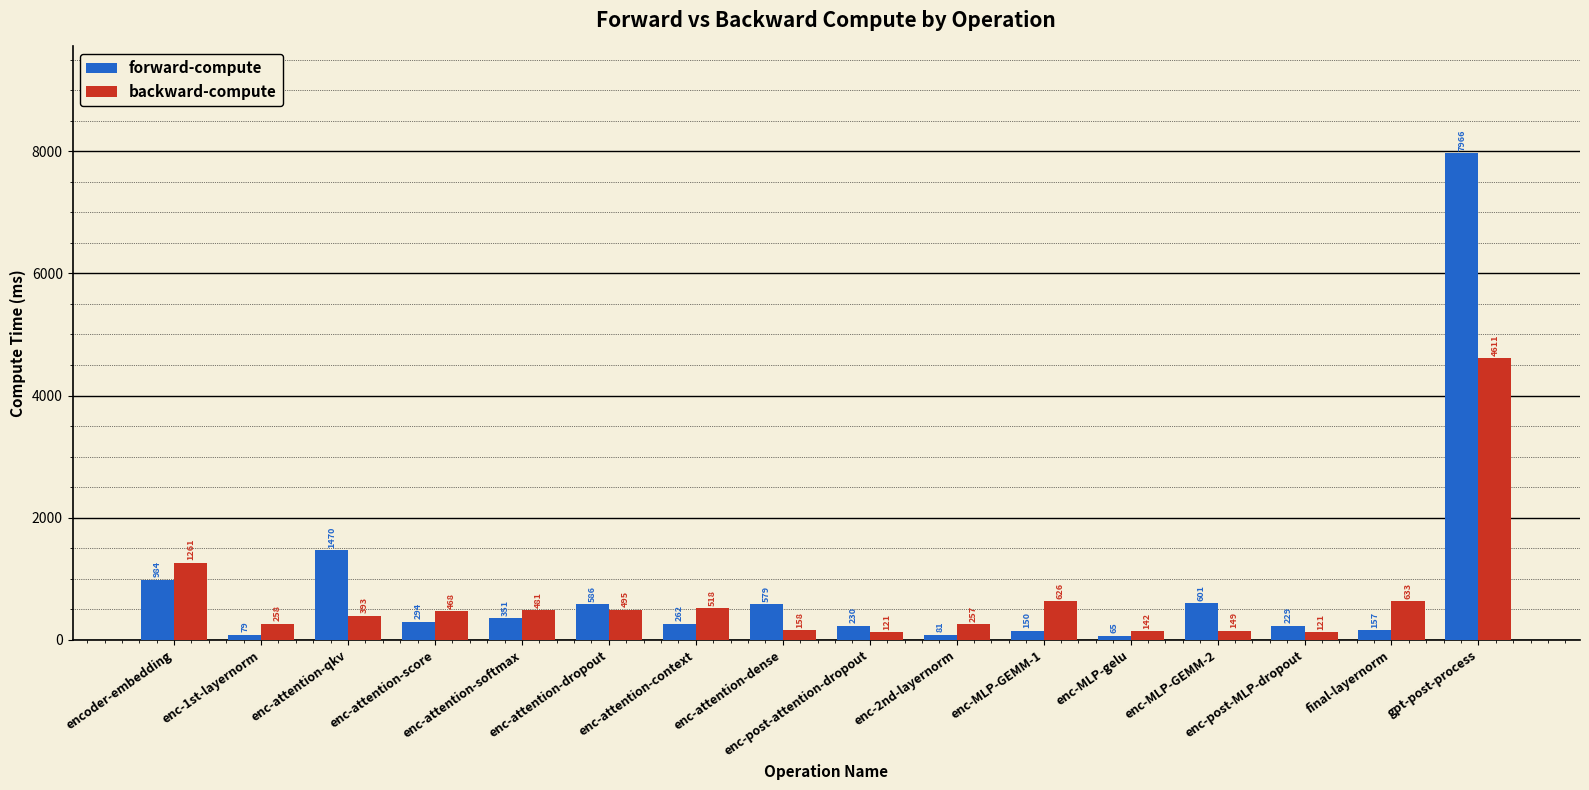

Is it true that forward-compute equals 127.8 at enc-attention-dropout?

False